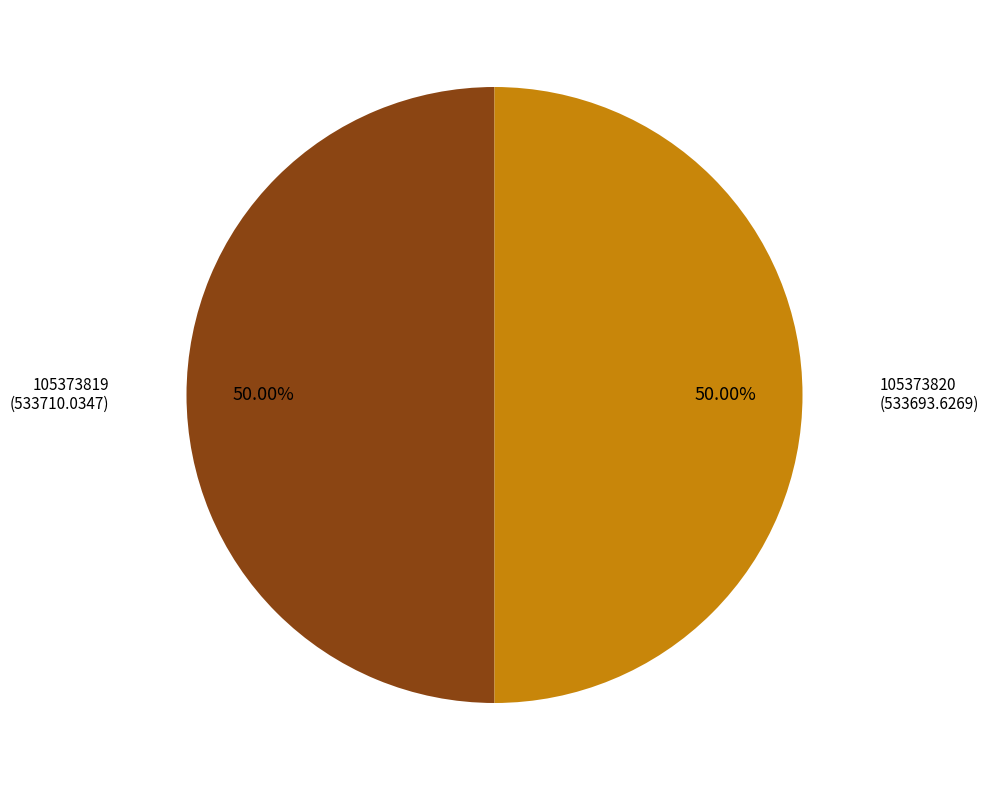

Approximately how many times larger is the value at 105373820 compared to 105373819?

1.0